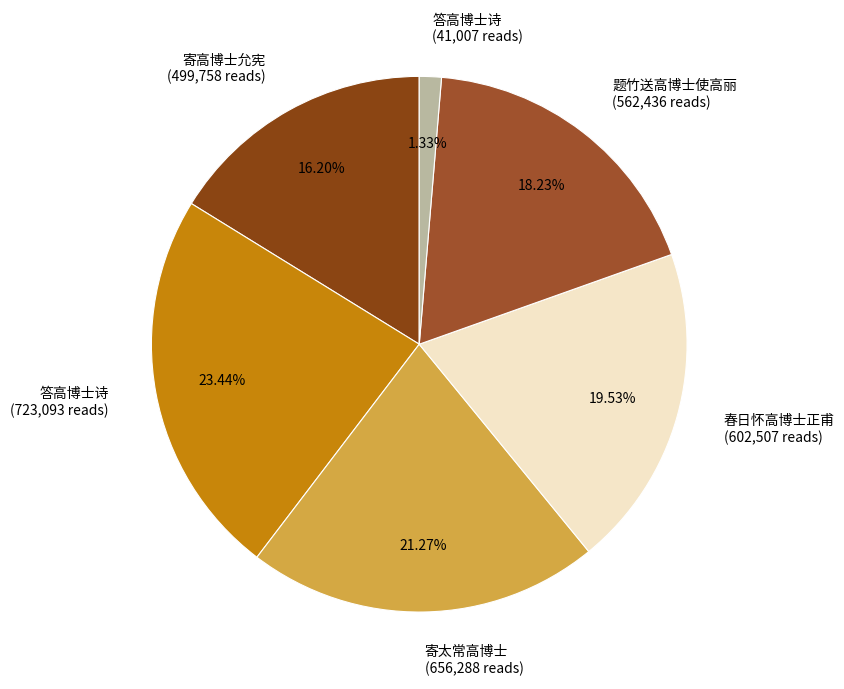

Count the number of slices in the pie.

6